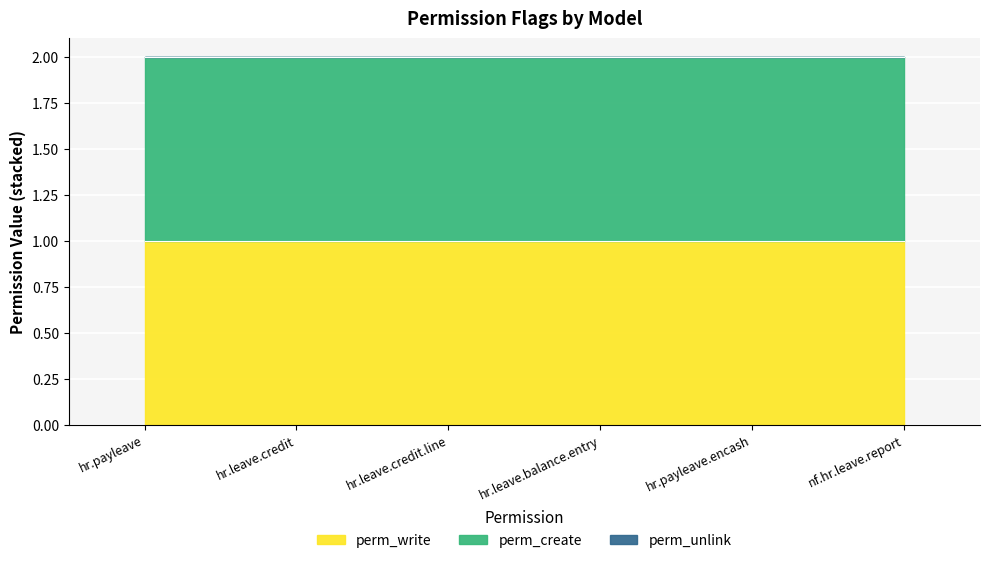

Reading left to right, list all the values displayed in this chart.

perm_write: hr.payleave=1	hr.leave.credit=1	hr.leave.credit.line=1	hr.leave.balance.entry=1	hr.payleave.encash=1	nf.hr.leave.report=1
perm_create: hr.payleave=1	hr.leave.credit=1	hr.leave.credit.line=1	hr.leave.balance.entry=1	hr.payleave.encash=1	nf.hr.leave.report=1
perm_unlink: hr.payleave=0	hr.leave.credit=0	hr.leave.credit.line=0	hr.leave.balance.entry=0	hr.payleave.encash=0	nf.hr.leave.report=0